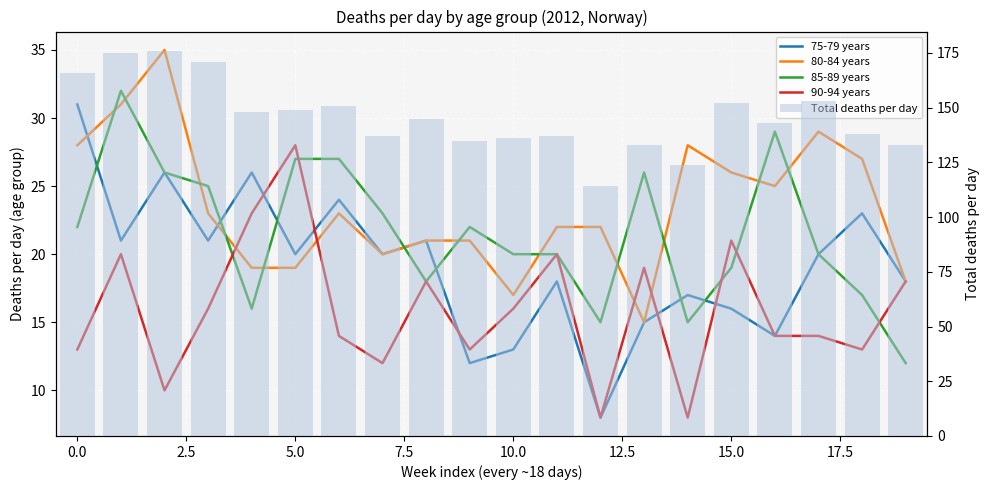

What is the spread (max minus min) of values at 15?

136